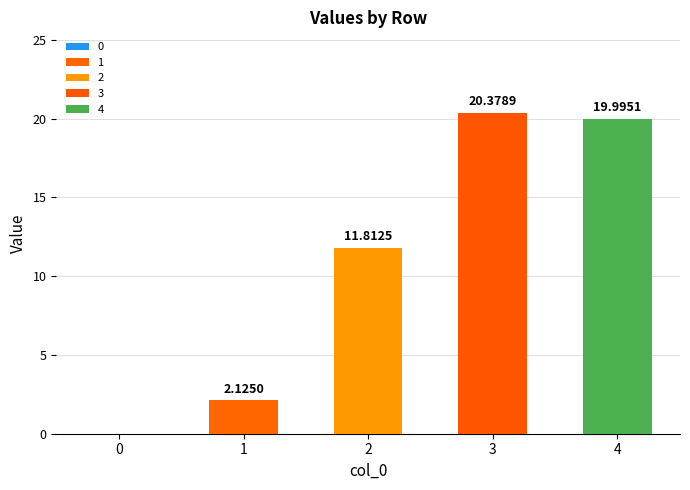

What is the ratio of the value at 2 to the value at 4?

0.6